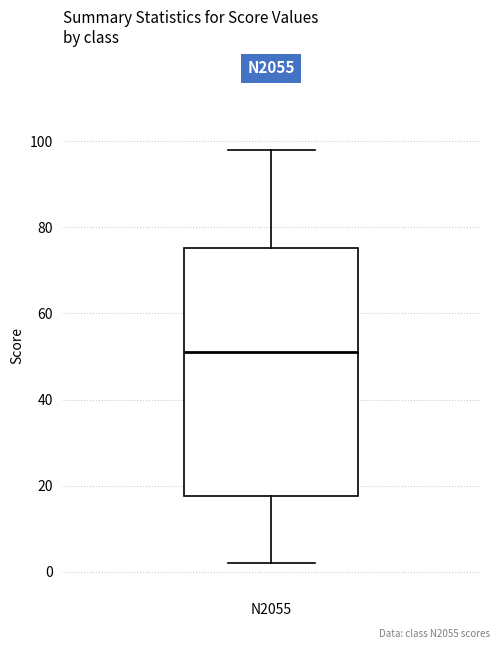

Transcribe this box plot: give where the median line is, the range the box spans, and where the two whiskers end, as read against the y-axis. The values are not printed on the chart, so give them approximately, as read against the axis.

median 52, box 18 to 76, whiskers 2 to 98